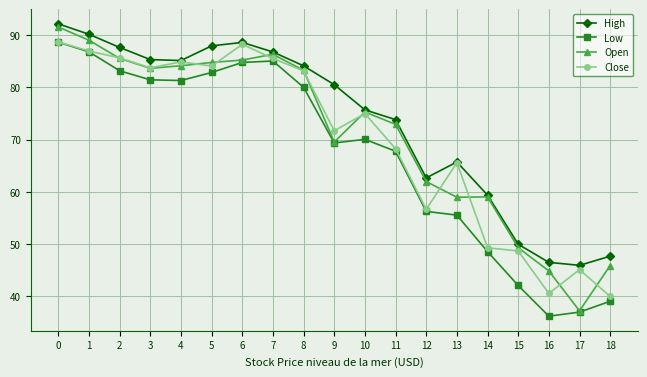

What is the sum of all High values?

1395.6